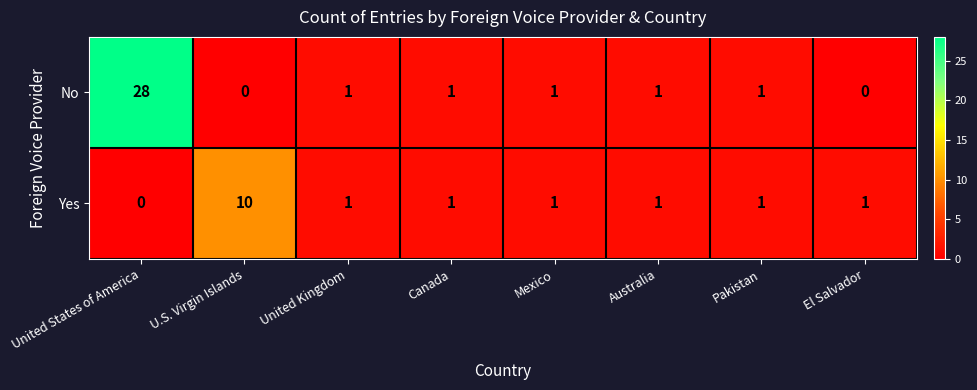

At which category is the sum across all series the highest?

United States of America